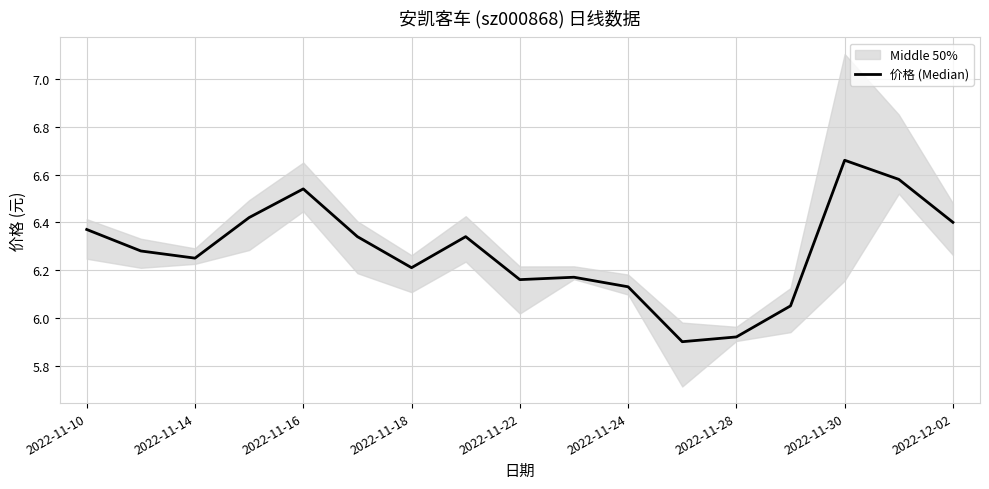

What value does the data have at 2022-12-02?

6.4